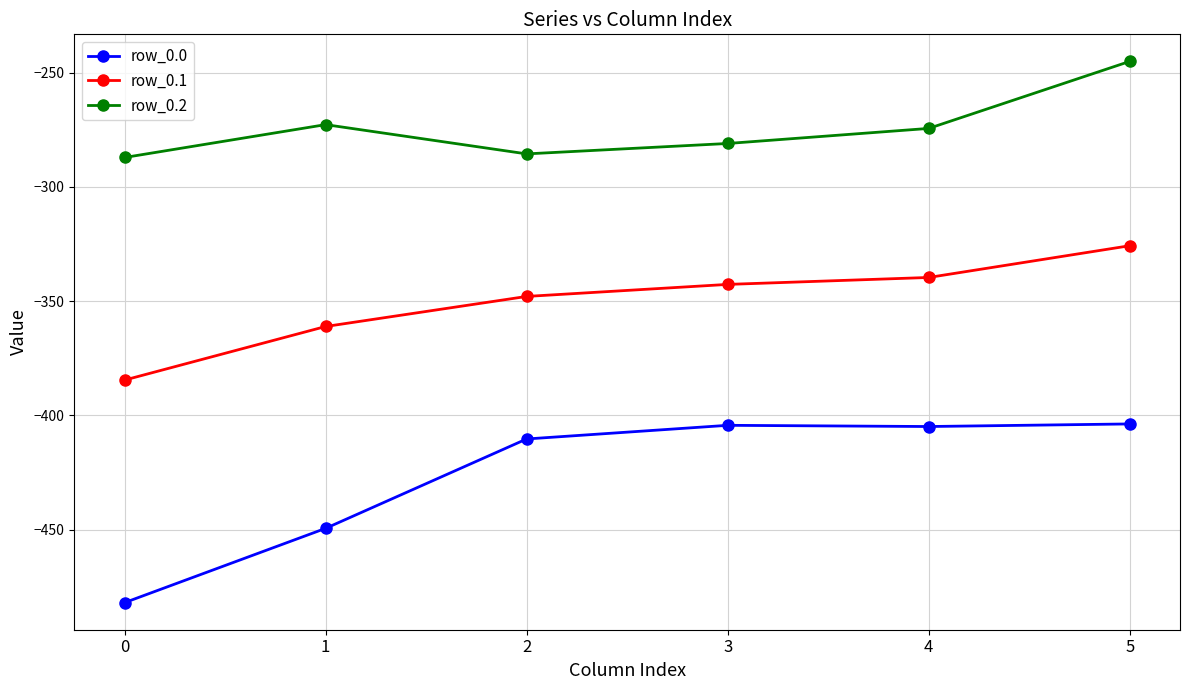

Which series has the largest range (max minus min)?

row_0.0